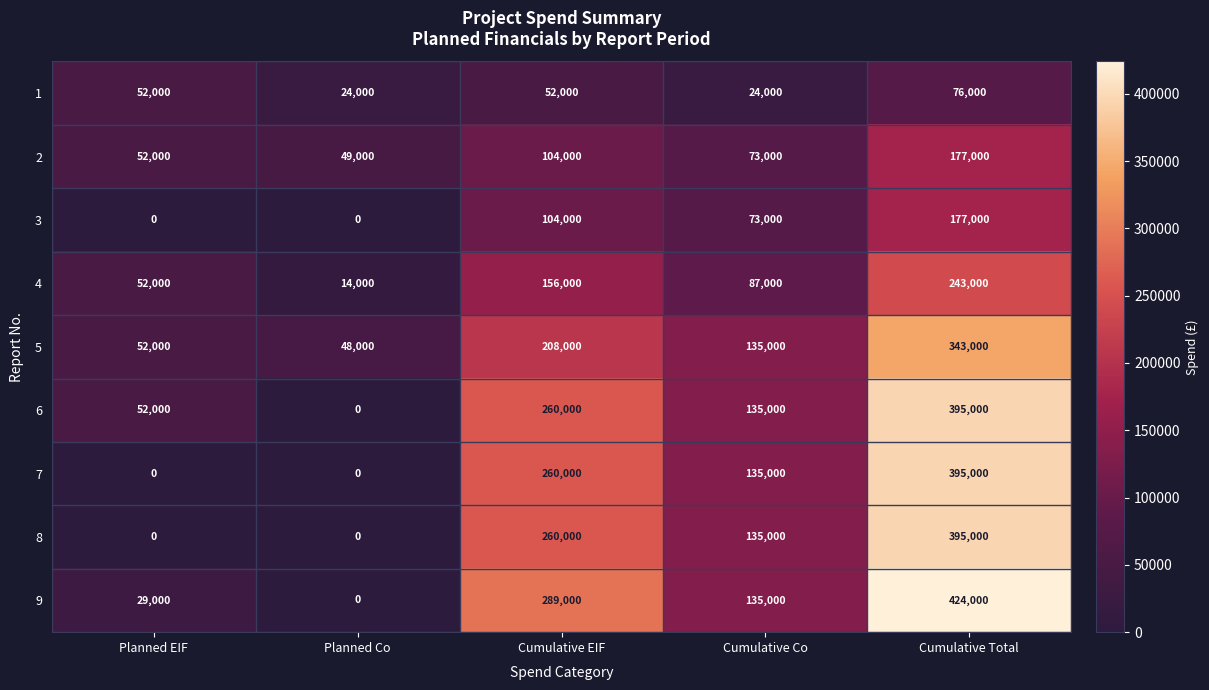

What is the greatest value displayed?

424000